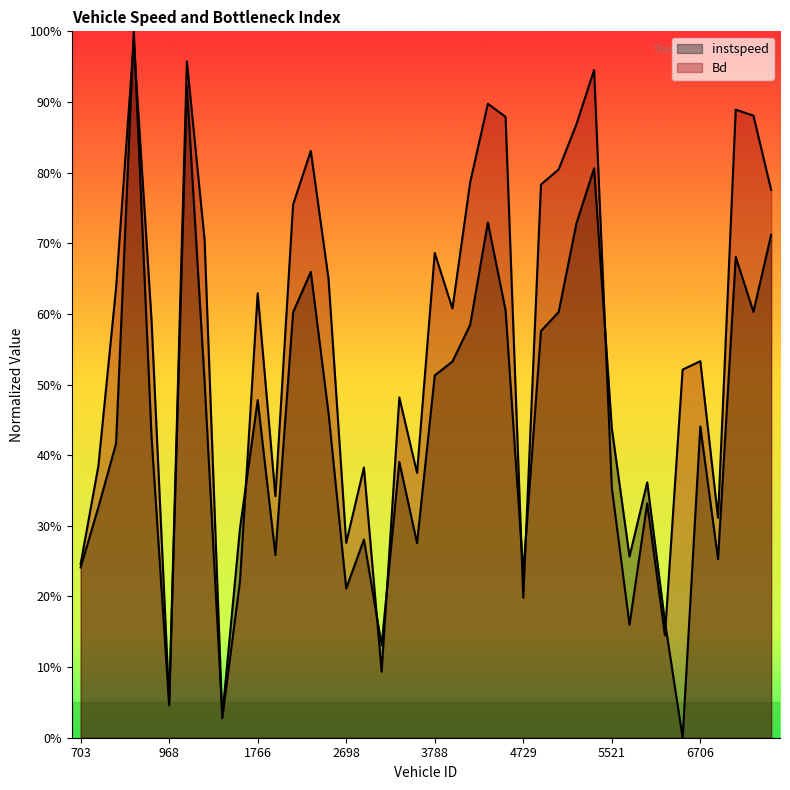

Rank the series by their maximum value, from lowest to highest.

Bd, instspeed